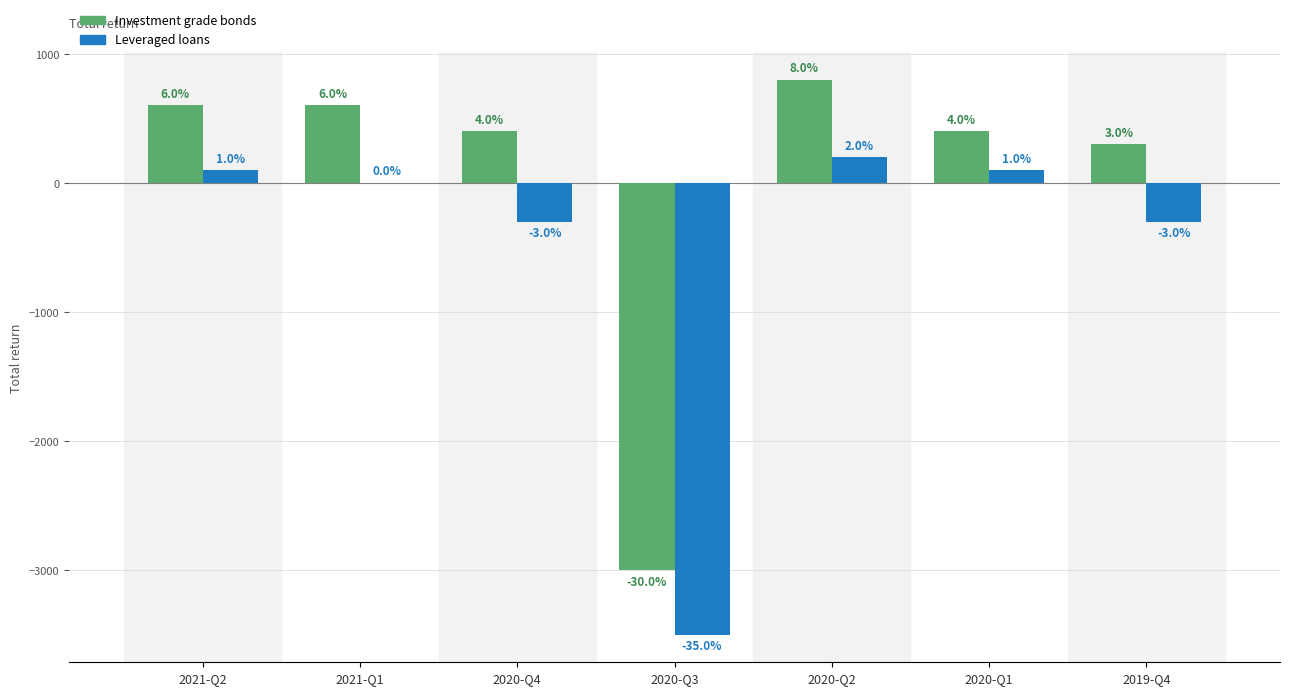

What are all the series names shown in the legend?

Investment grade bonds, Leveraged loans